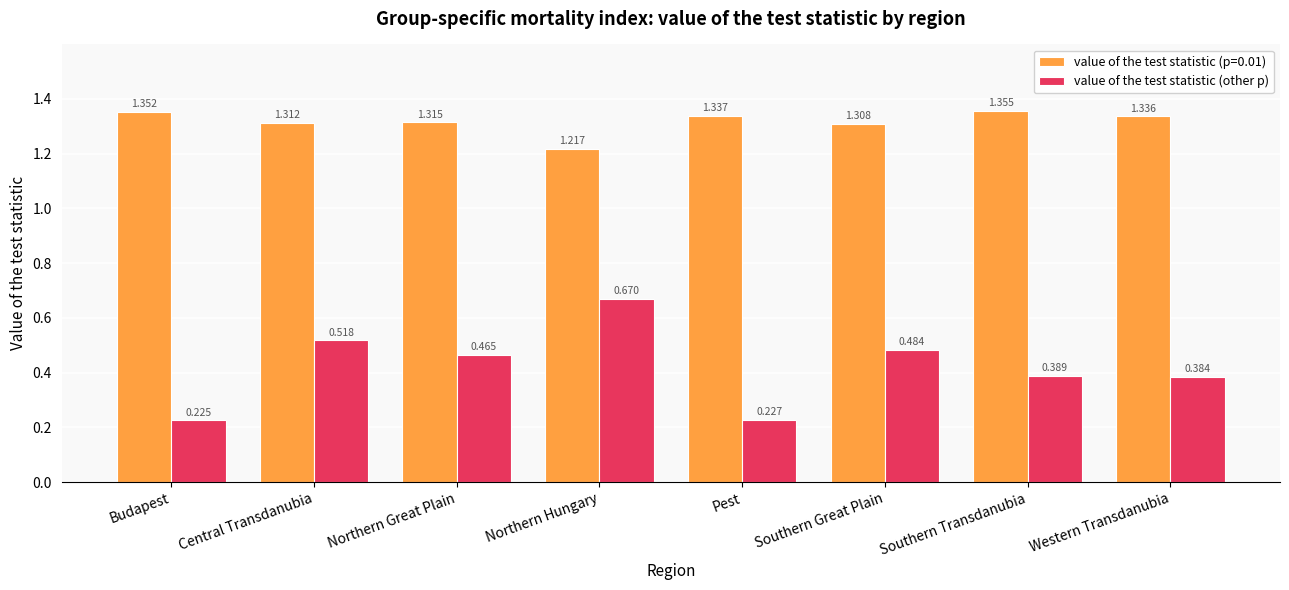

Rank the categories by value of the test statistic (other p) value from lowest to highest.

Budapest, Pest, Western Transdanubia, Southern Transdanubia, Northern Great Plain, Southern Great Plain, Central Transdanubia, Northern Hungary